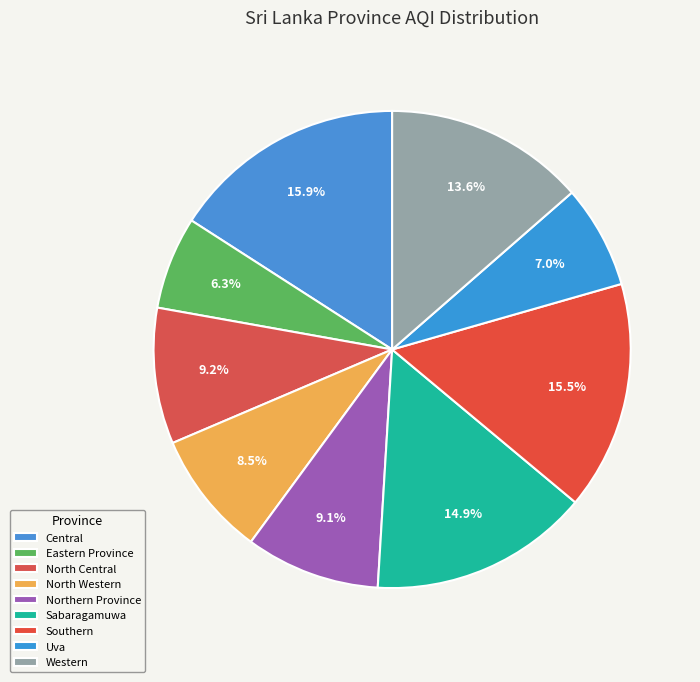

Do Western and North Central together represent more than half of the pie?

No